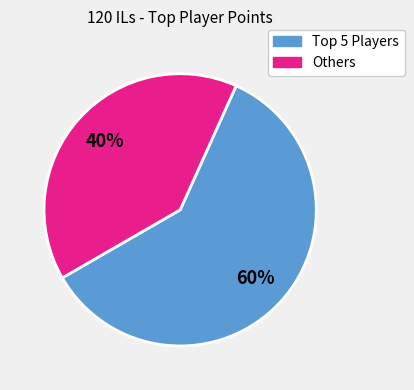

Is it true that Others is 40% of the pie?

True